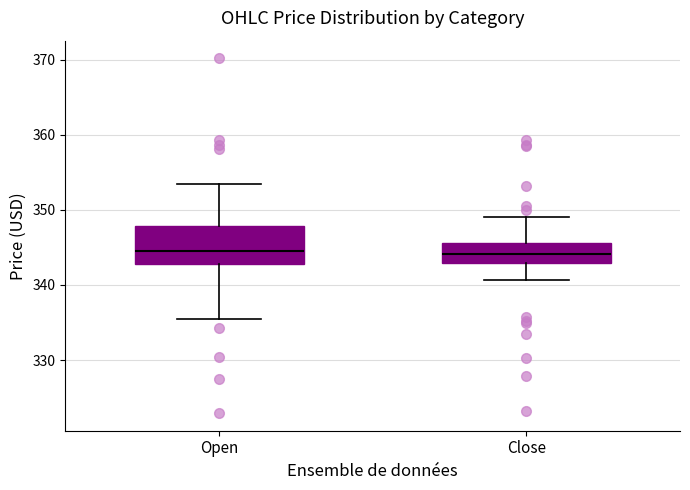

Where does the upper whisker of the box for Open end on the y-axis? The values are not printed on the chart, so give them approximately, as read against the axis.

353